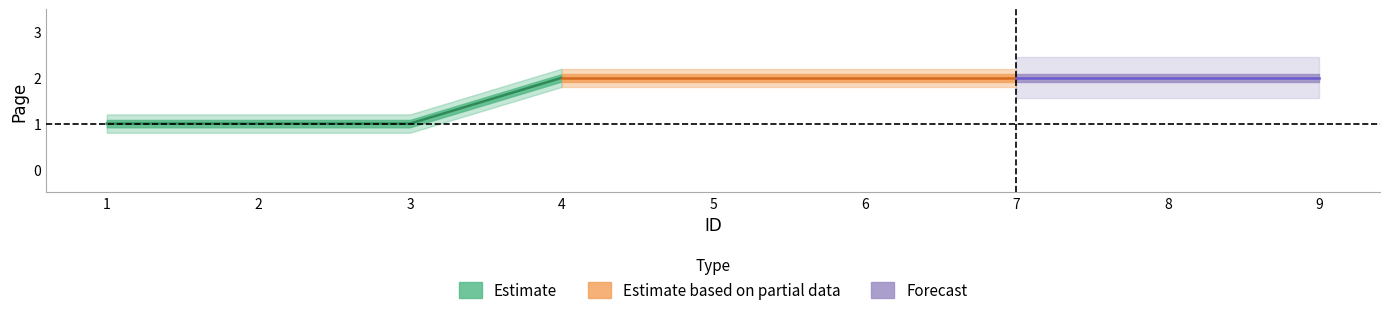

Does the chart have visible grid lines?

No